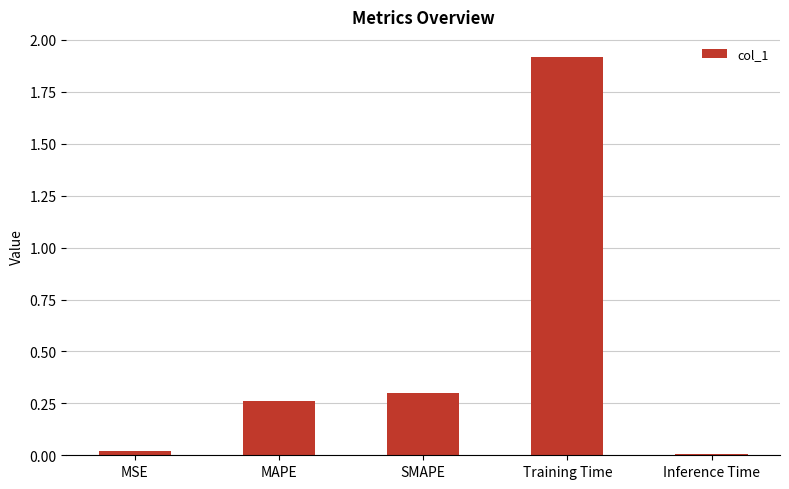

What is the sum of all values?

2.5